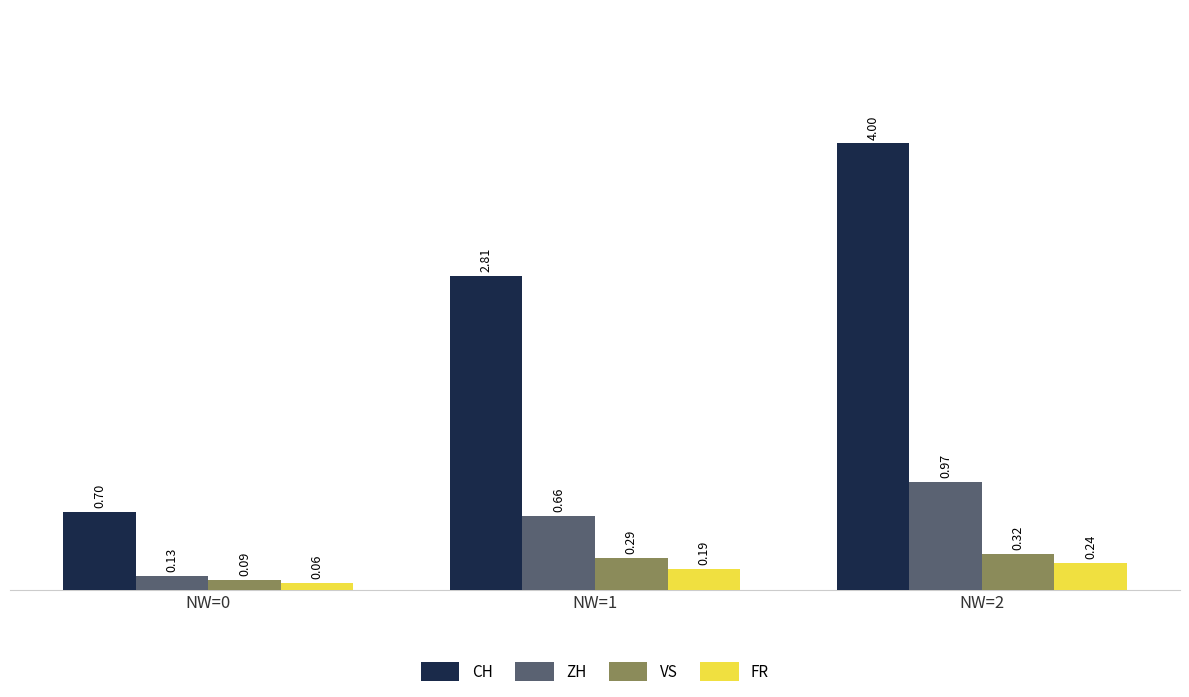

Which series has the widest spread of values?

CH